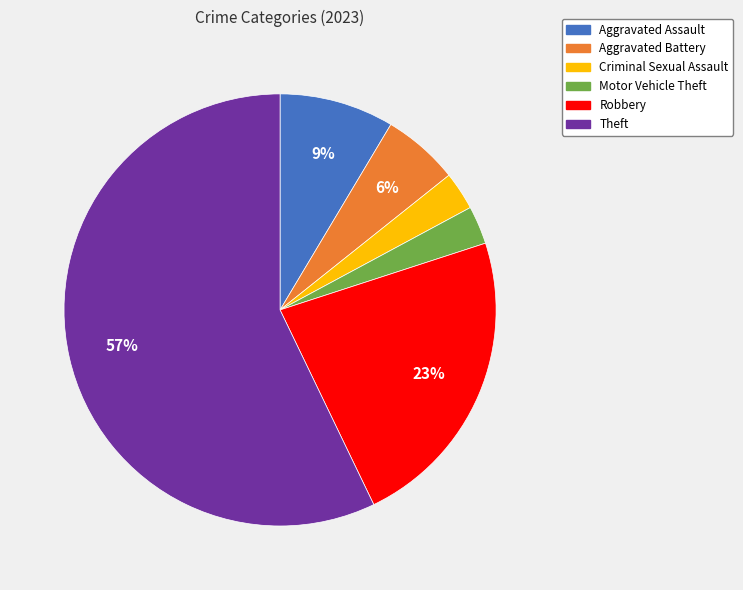

To the nearest percent, what is the difference between the Aggravated Assault and Motor Vehicle Theft slice percentages?

6%